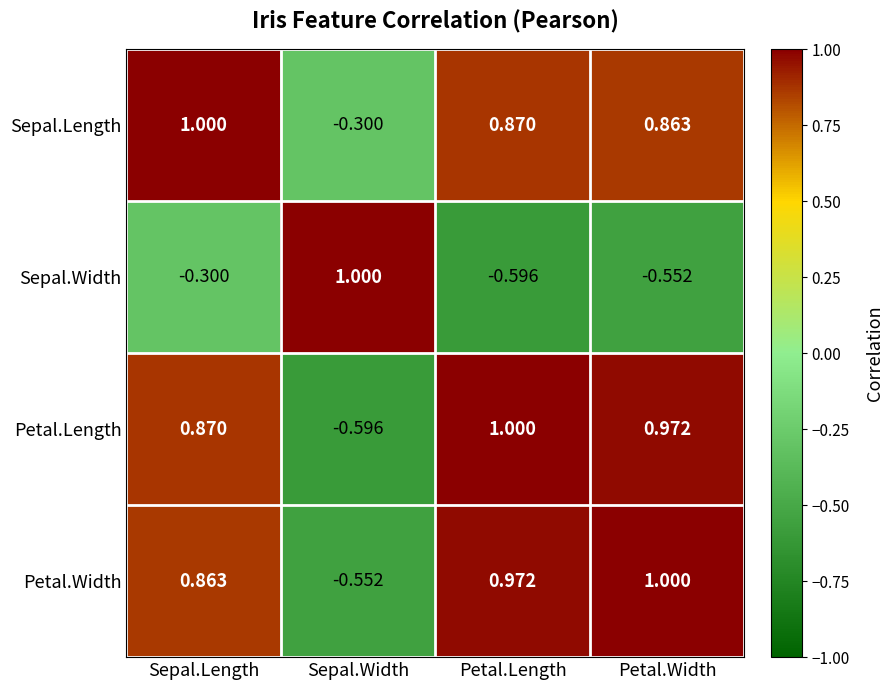

At Petal.Length, list the series in order from smallest to largest.

Sepal.Width, Sepal.Length, Petal.Width, Petal.Length